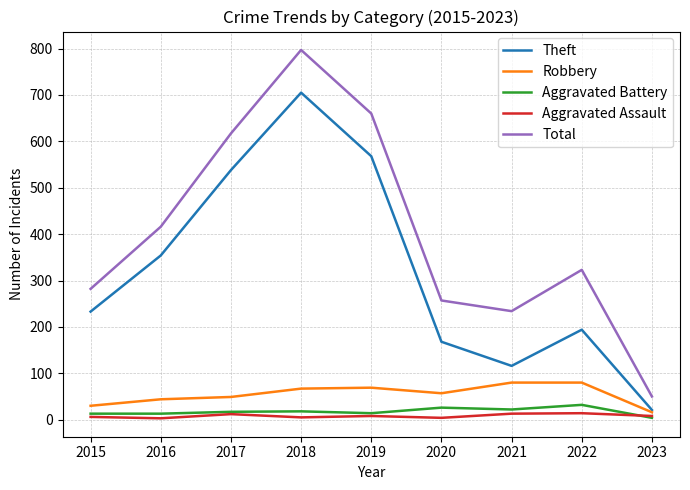

True or false: Total and Theft intersect in this chart.

False